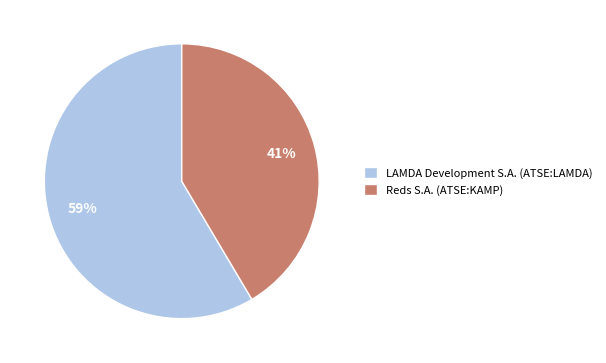

Is the sum of Reds S.A. (ATSE:KAMP) and LAMDA Development S.A. (ATSE:LAMDA) greater than half?

Yes